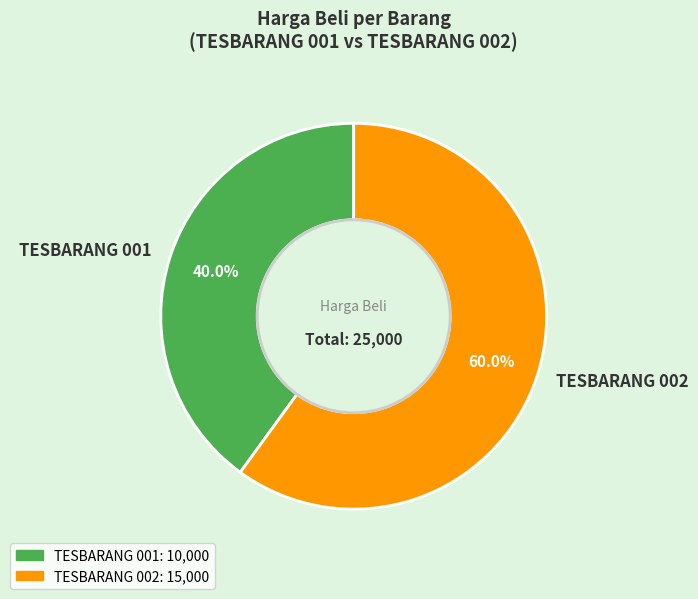

How many slices are in this pie chart?

2